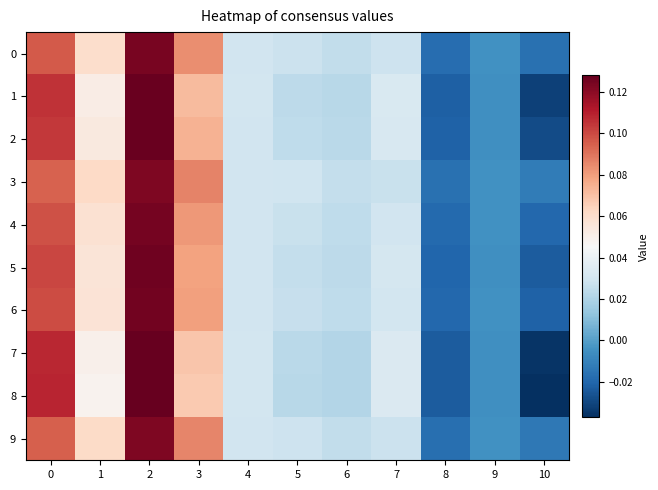

Reading left to right, transcribe all the data shown in this chart.

0: 0=0.1	1=0.1	2=0.1	3=0.1	4=0.0	5=0.0	6=0.0	7=0.0	8=-0.0	9=-0.0	10=-0.0
1: 0=0.1	1=0.1	2=0.1	3=0.1	4=0.0	5=0.0	6=0.0	7=0.0	8=-0.0	9=-0.0	10=-0.0
2: 0=0.1	1=0.1	2=0.1	3=0.1	4=0.0	5=0.0	6=0.0	7=0.0	8=-0.0	9=-0.0	10=-0.0
3: 0=0.1	1=0.1	2=0.1	3=0.1	4=0.0	5=0.0	6=0.0	7=0.0	8=-0.0	9=-0.0	10=-0.0
4: 0=0.1	1=0.1	2=0.1	3=0.1	4=0.0	5=0.0	6=0.0	7=0.0	8=-0.0	9=-0.0	10=-0.0
5: 0=0.1	1=0.1	2=0.1	3=0.1	4=0.0	5=0.0	6=0.0	7=0.0	8=-0.0	9=-0.0	10=-0.0
6: 0=0.1	1=0.1	2=0.1	3=0.1	4=0.0	5=0.0	6=0.0	7=0.0	8=-0.0	9=-0.0	10=-0.0
7: 0=0.1	1=0.0	2=0.1	3=0.1	4=0.0	5=0.0	6=0.0	7=0.0	8=-0.0	9=-0.0	10=-0.0
8: 0=0.1	1=0.0	2=0.1	3=0.1	4=0.0	5=0.0	6=0.0	7=0.0	8=-0.0	9=-0.0	10=-0.0
9: 0=0.1	1=0.1	2=0.1	3=0.1	4=0.0	5=0.0	6=0.0	7=0.0	8=-0.0	9=-0.0	10=-0.0